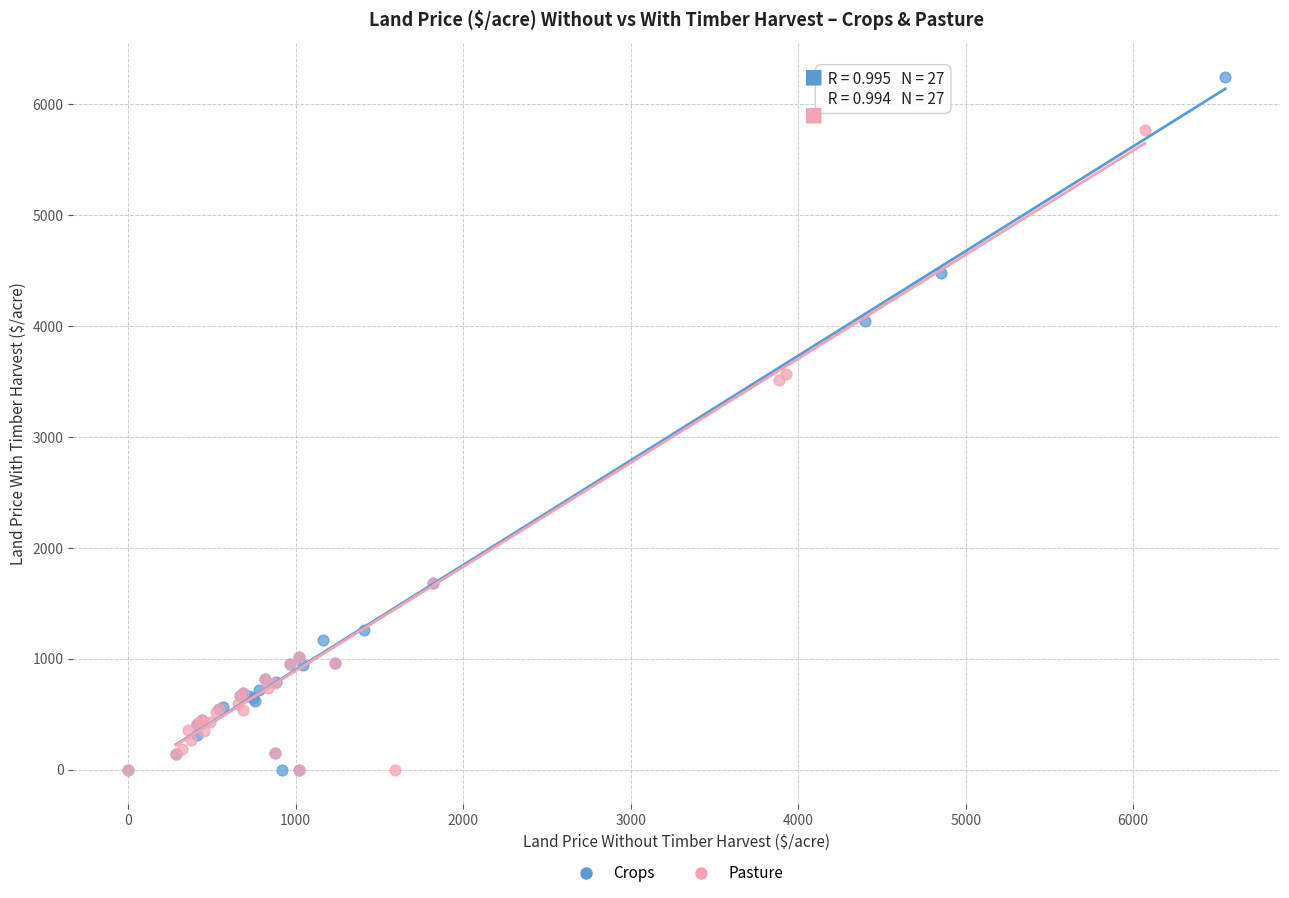

Which series has the largest Y range (max minus min)?

Crops